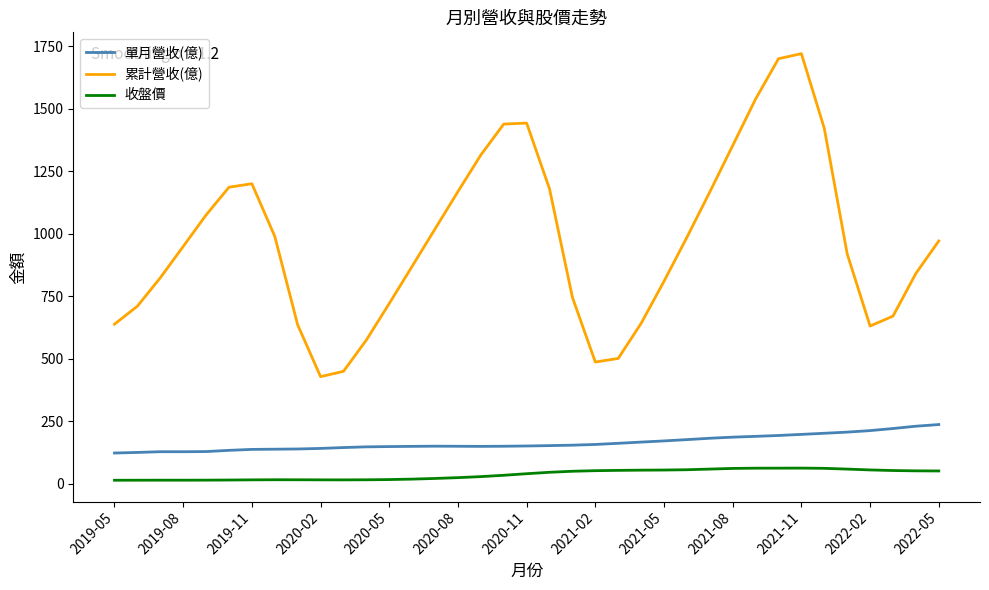

Which series has the largest range (max minus min)?

累計營收(億)